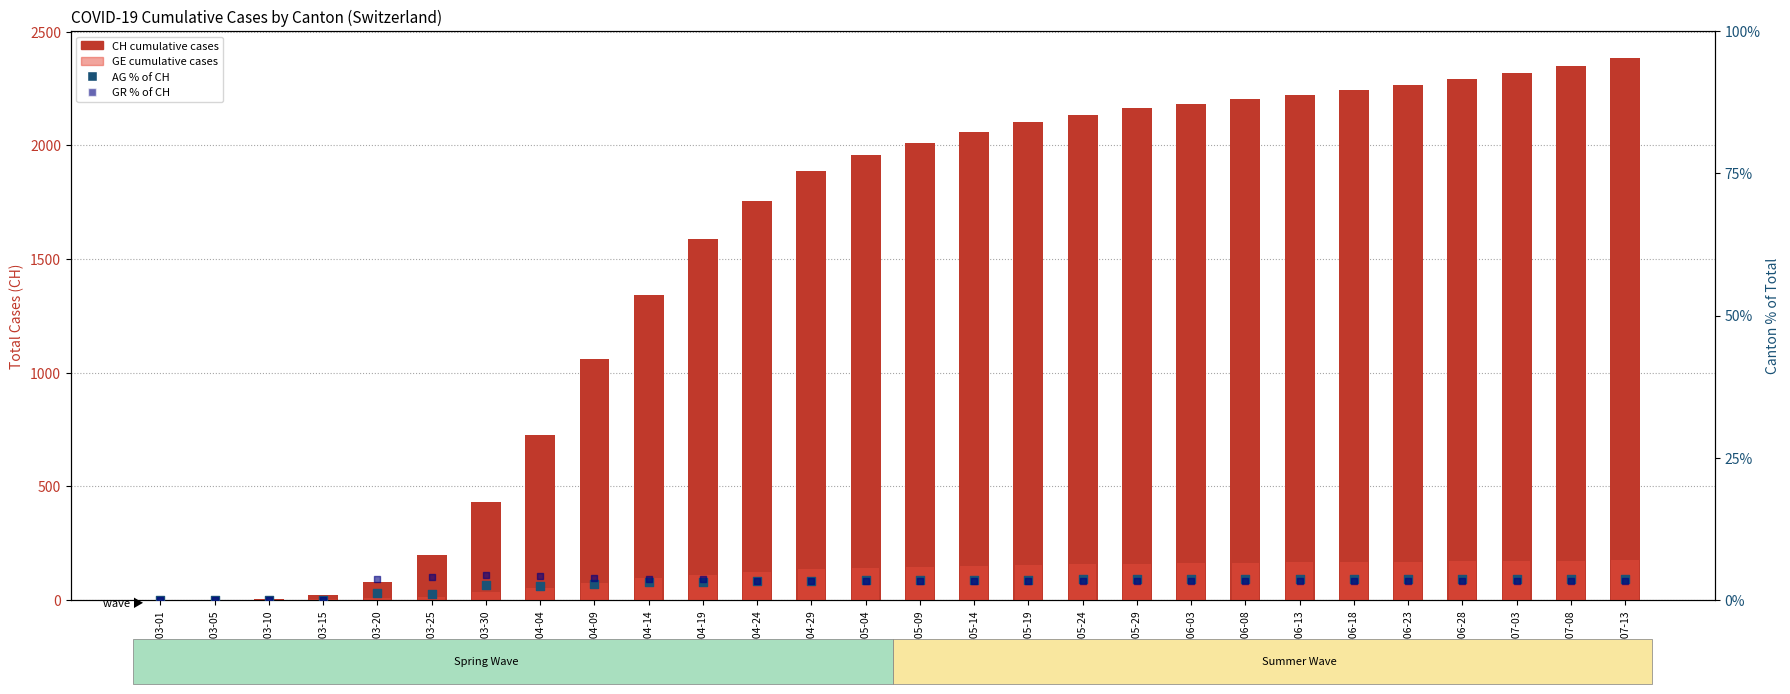

Which series has the largest total across all categories?

CH (total cases)